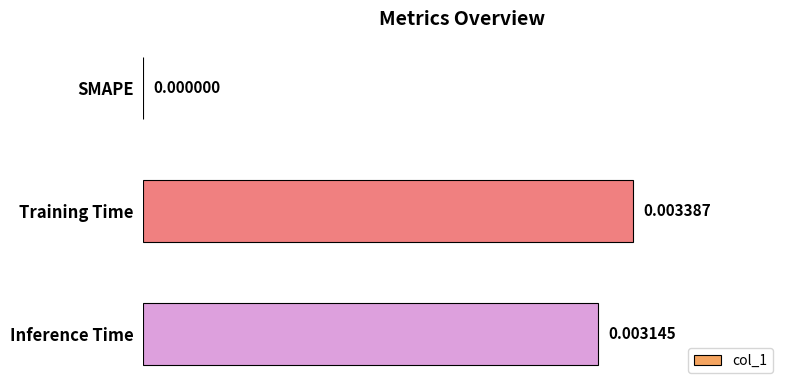

Which label corresponds to the largest value in the chart?

Training Time